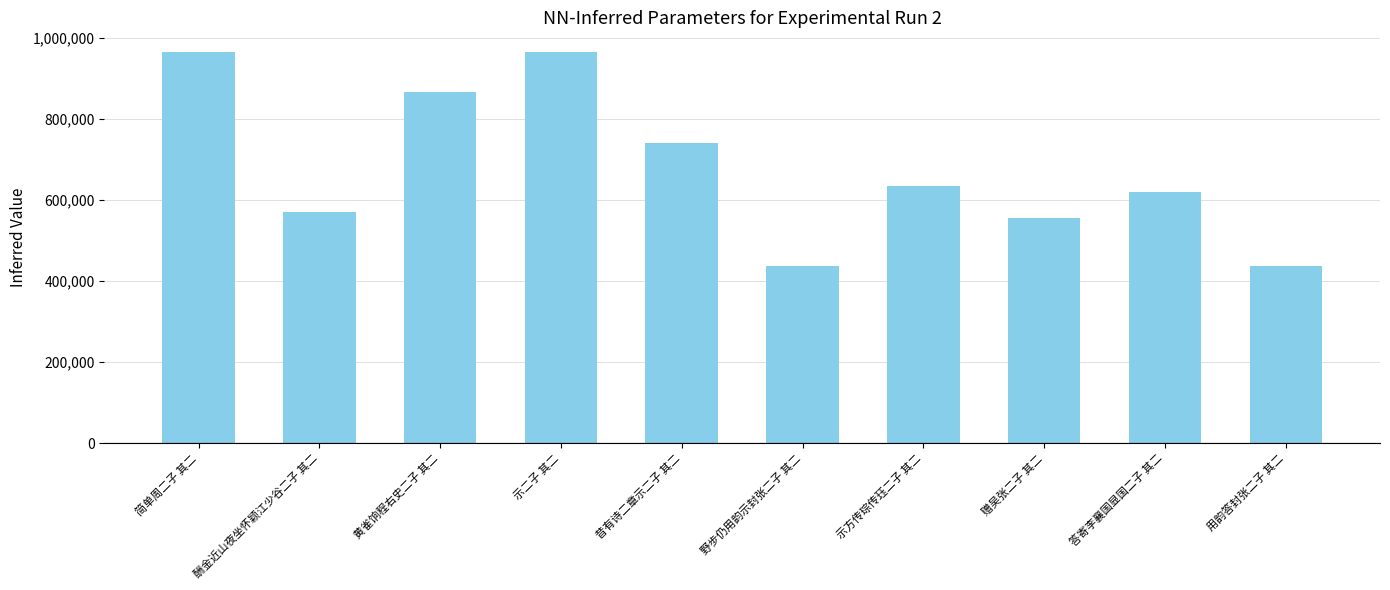

What is the change in value from 简单周二子 其二 to 赠吴张二子 其二?

-409043